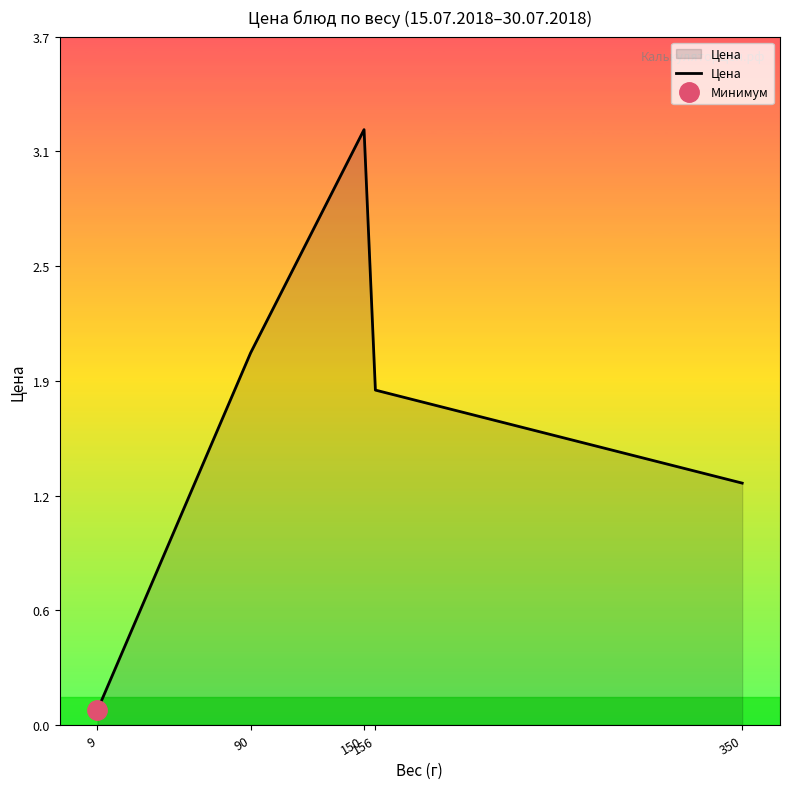

The value at 150 is 3.2. True or false?

True